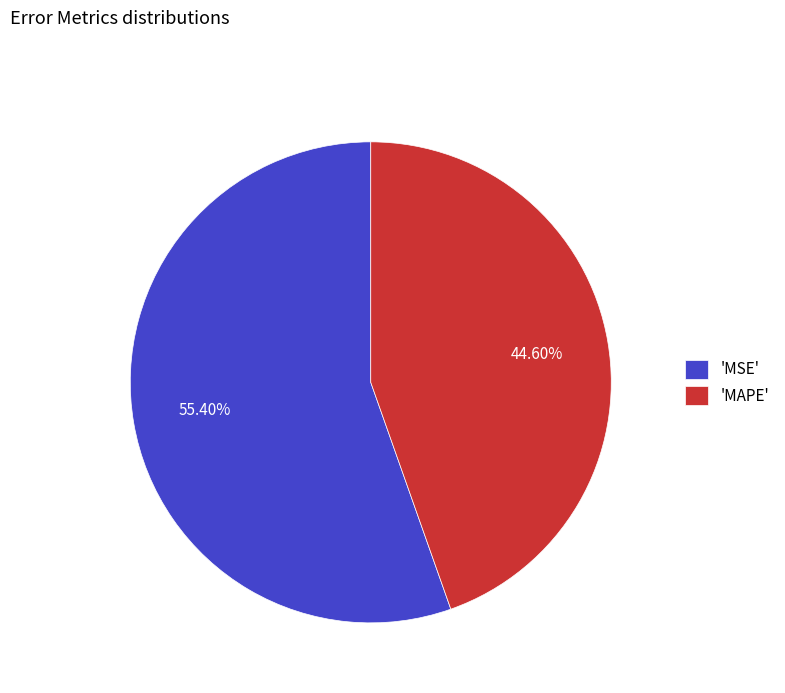

Is there a majority slice in this chart?

Yes